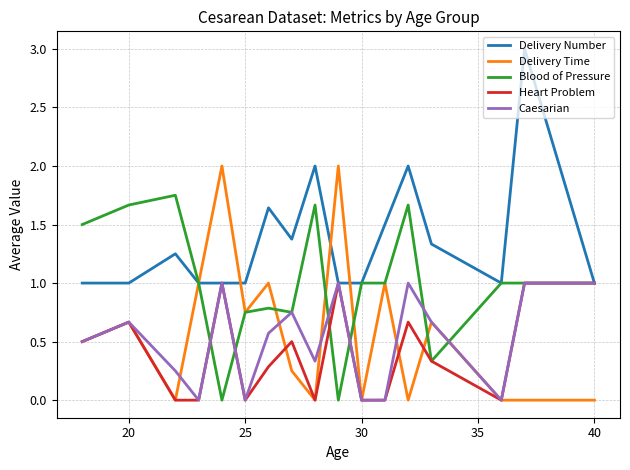

Which series has the largest total across all categories?

Delivery Number